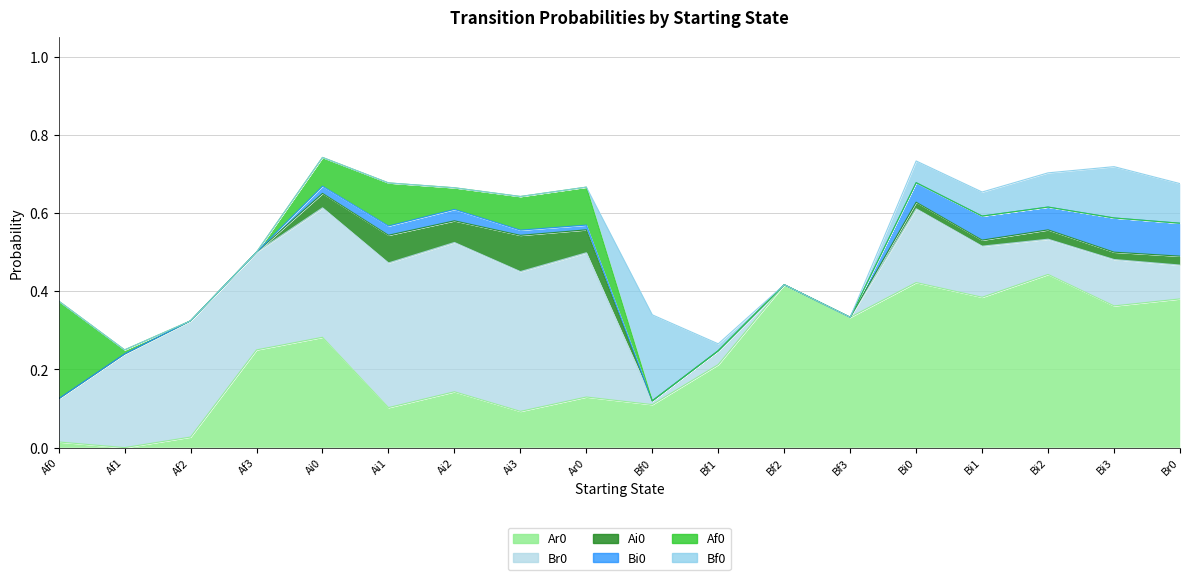

How many intersections are there between Br0 and Af0?

1